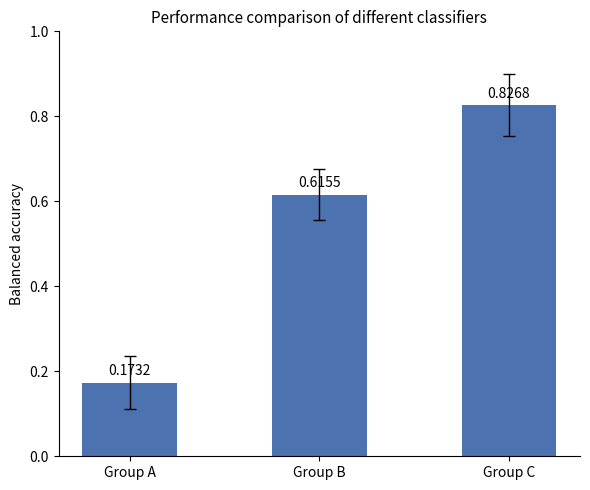

Rank the categories by value from highest to lowest.

Group C, Group B, Group A